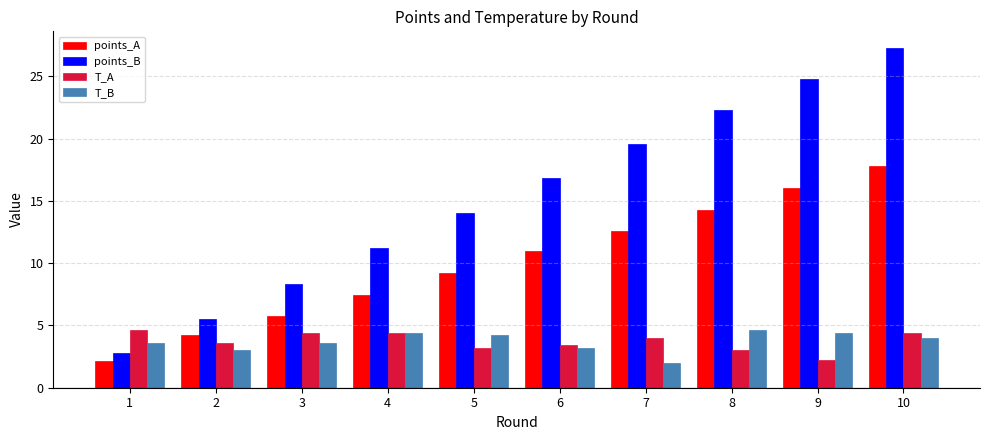

Is the value of points_A at 10 greater than the value of T_A at 6?

Yes